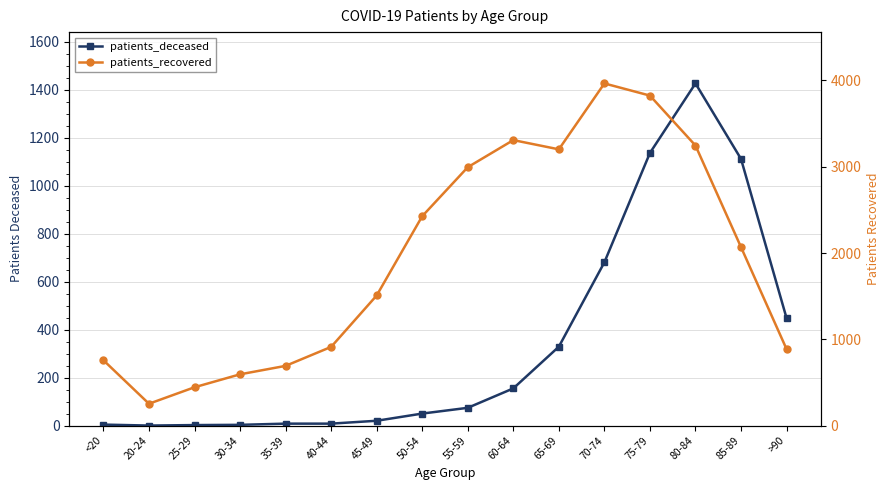

At which category does patients_recovered reach its first local peak?

60-64